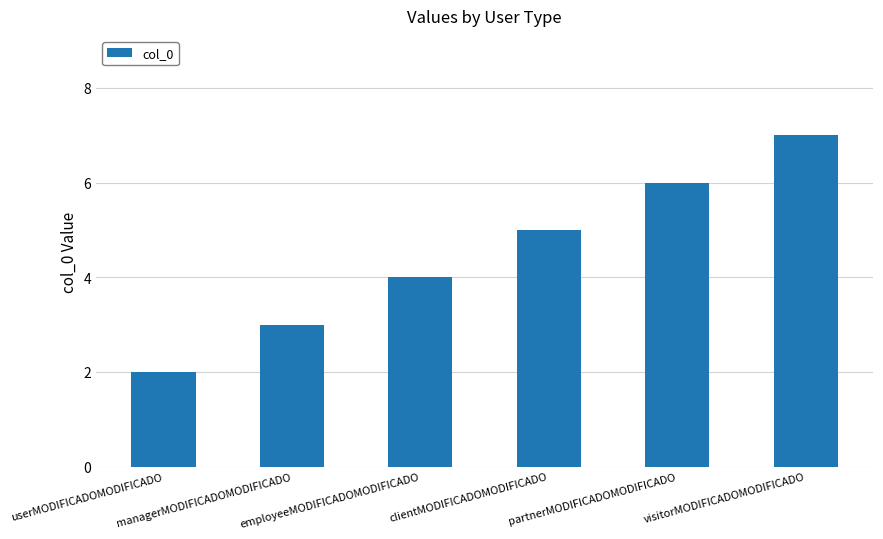

Reading left to right, extract all data points from this chart.

userMODIFICADOMODIFICADO=2	managerMODIFICADOMODIFICADO=3	employeeMODIFICADOMODIFICADO=4	clientMODIFICADOMODIFICADO=5	partnerMODIFICADOMODIFICADO=6	visitorMODIFICADOMODIFICADO=7